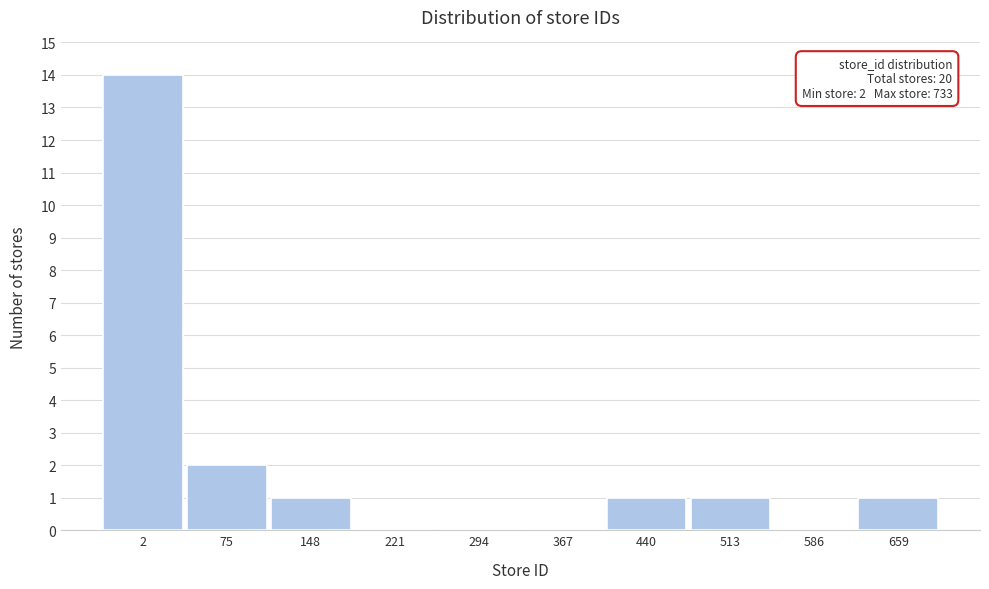

Reading right to left, what are all the values shown in this chart?

659=1	586=0	513=1	440=1	367=0	294=0	221=0	148=1	75=2	2=14